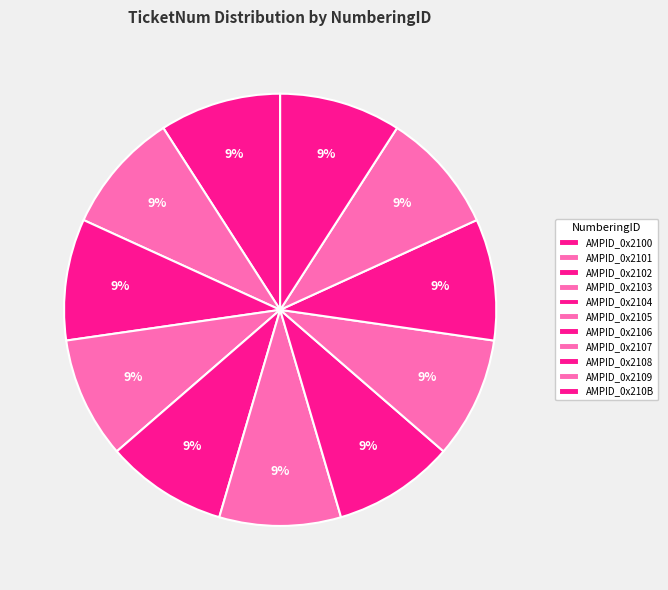

What portion of the pie excludes AMPID_0x2104?

90.9%